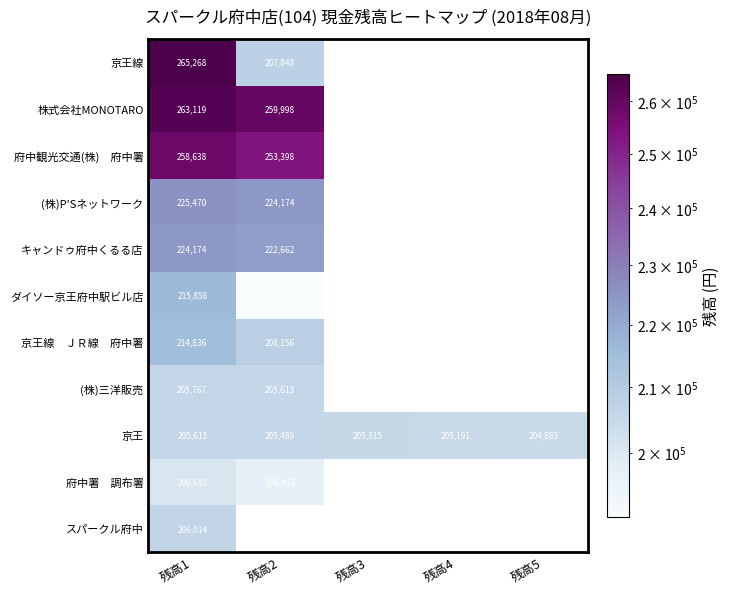

At which category does the chart reach its minimum across all series?

残高2